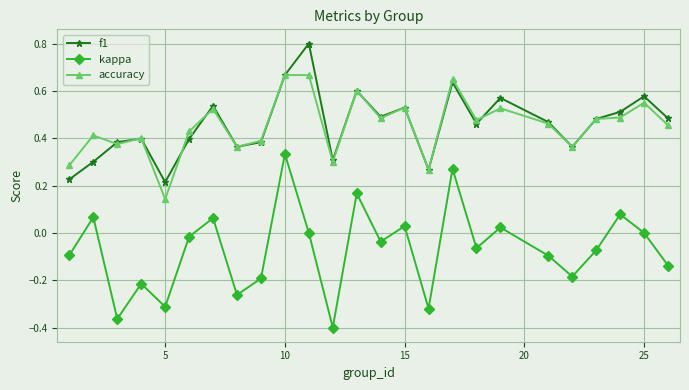

True or false: accuracy has more than 0 interior local peaks.

True